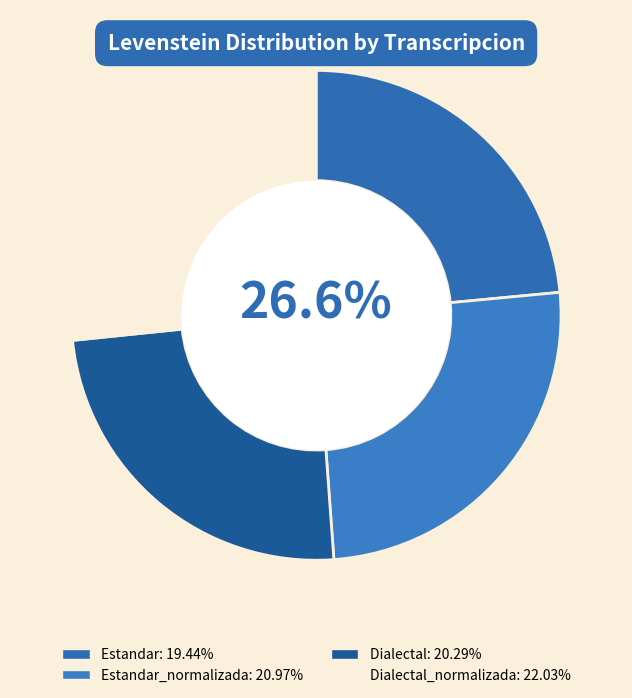

How many segments does this pie chart have?

4